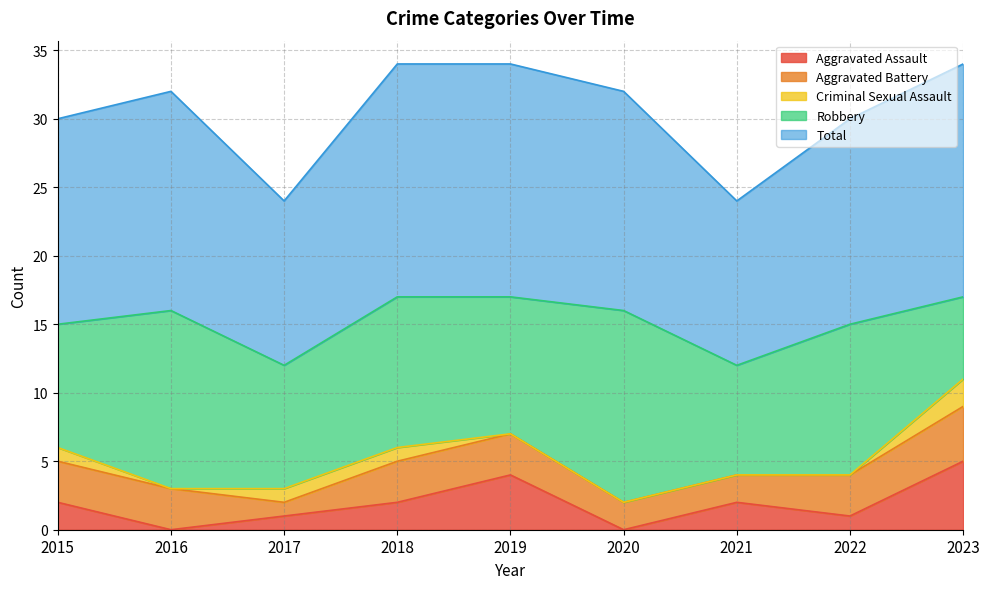

Reading right to left, transcribe all the data shown in this chart.

Aggravated Assault: 2023=5	2022=1	2021=2	2020=0	2019=4	2018=2	2017=1	2016=0	2015=2
Aggravated Battery: 2023=4	2022=3	2021=2	2020=2	2019=3	2018=3	2017=1	2016=3	2015=3
Criminal Sexual Assault: 2023=2	2022=0	2021=0	2020=0	2019=0	2018=1	2017=1	2016=0	2015=1
Robbery: 2023=6	2022=11	2021=8	2020=14	2019=10	2018=11	2017=9	2016=13	2015=9
Total: 2023=17	2022=15	2021=12	2020=16	2019=17	2018=17	2017=12	2016=16	2015=15